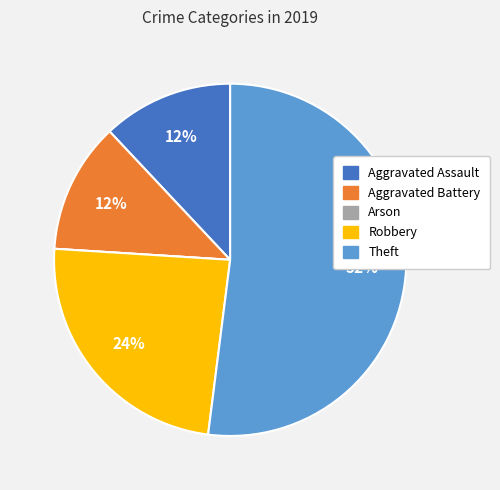

To the nearest percent, what is the difference between the largest and smallest slice percentages?

52%